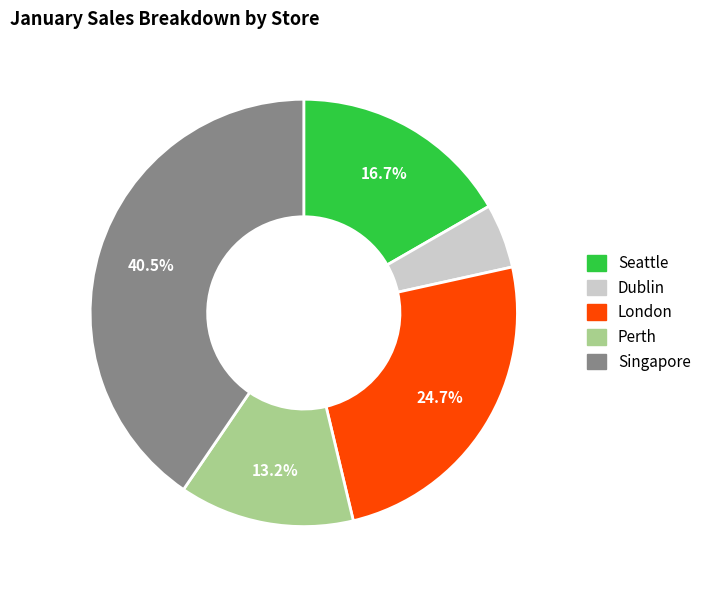

How many slices are in this pie chart?

5